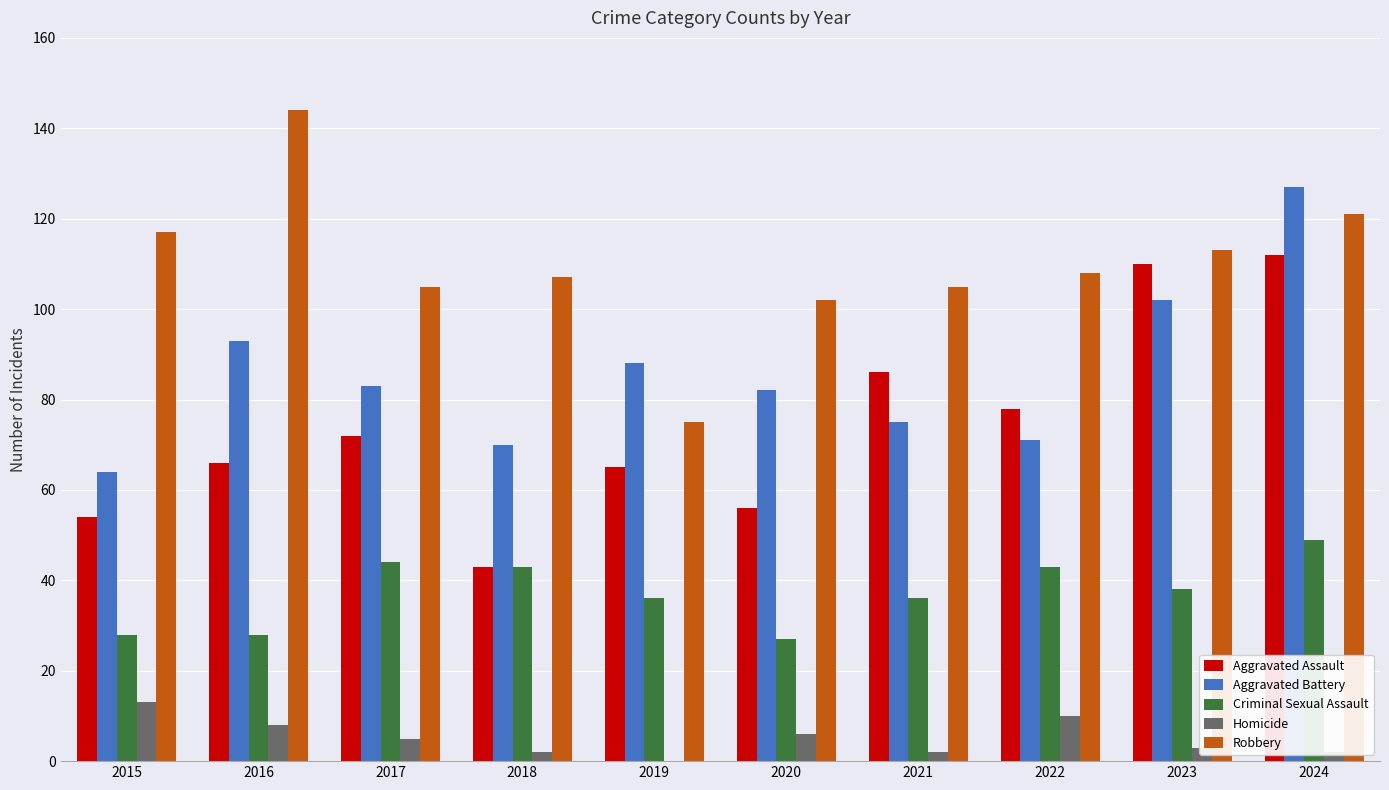

Which series changed the most between 2019 and 2024?

Aggravated Assault